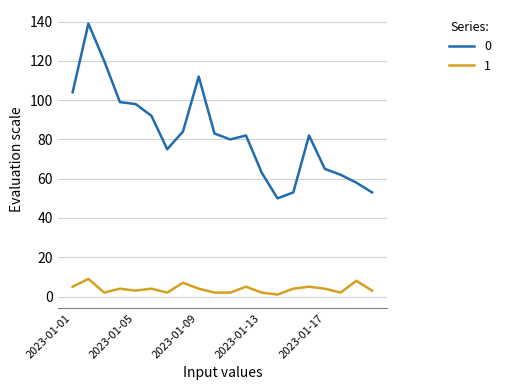

Rank the series by their maximum value, from highest to lowest.

0, 1